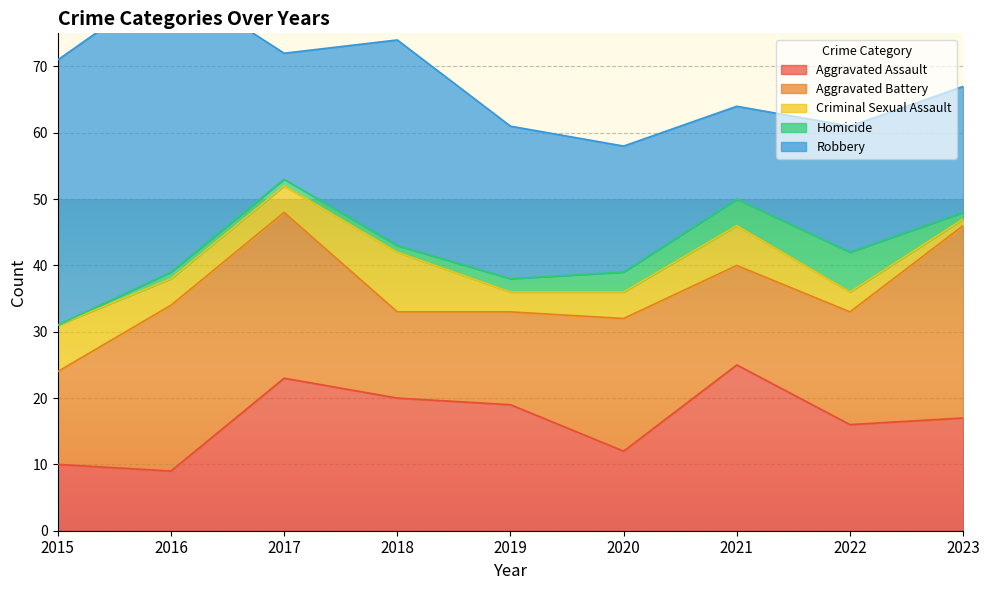

How many categories are shown in the chart?

9